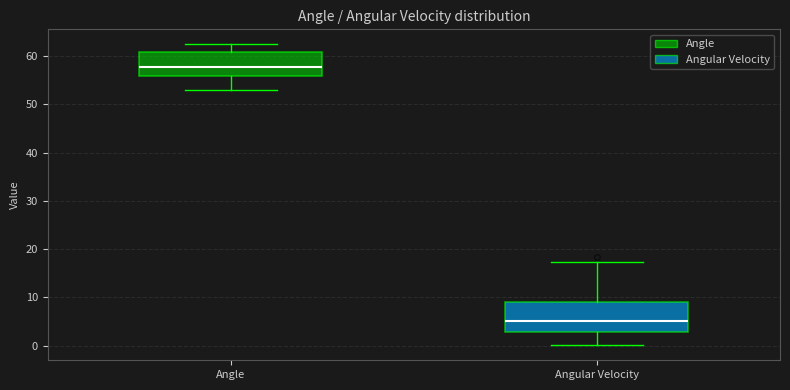

Which box is the tallest, from its lower edge to its upper edge?

Angular Velocity